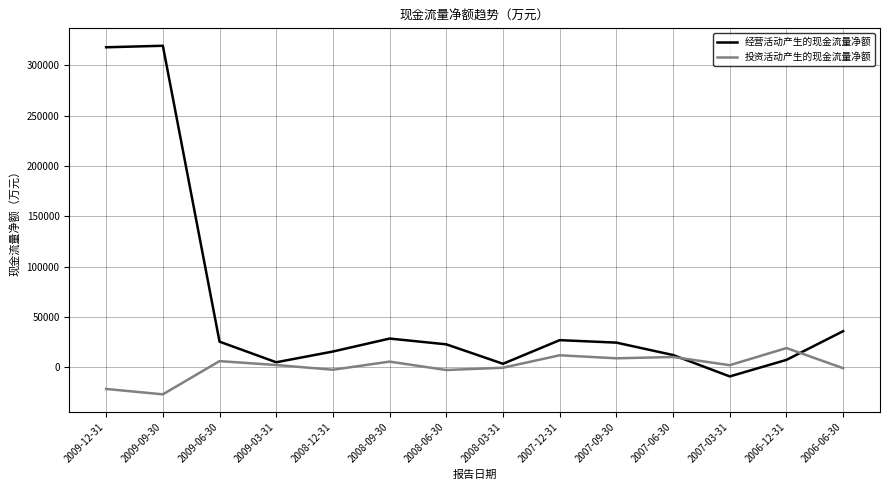

Is the value of 经营活动产生的现金流量净额 at 2008-06-30 greater than the value of 投资活动产生的现金流量净额 at 2006-06-30?

Yes